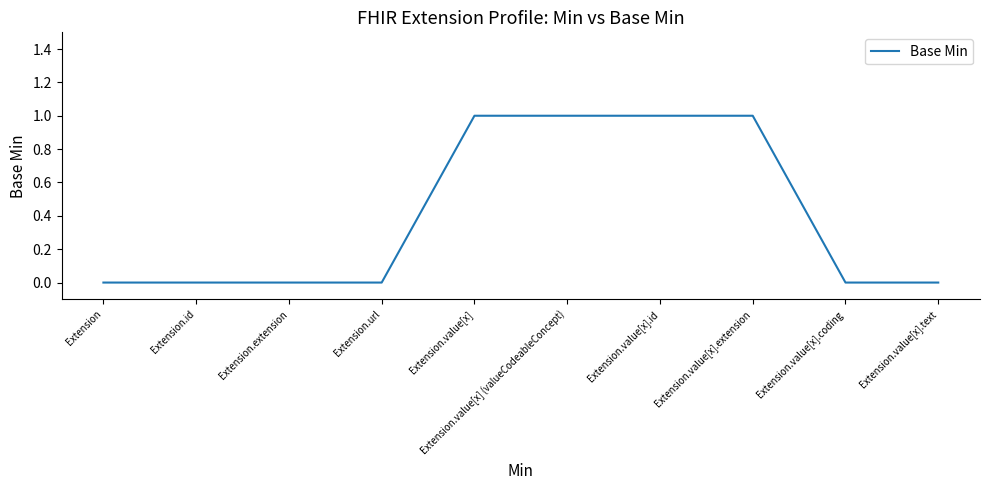

Reading right to left, what are all the values shown in this chart?

Extension.value[x].text=0	Extension.value[x].coding=0	Extension.value[x].extension=1	Extension.value[x].id=1	Extension.value[x] (valueCodeableConcept)=1	Extension.value[x]=1	Extension.url=0	Extension.extension=0	Extension.id=0	Extension=0